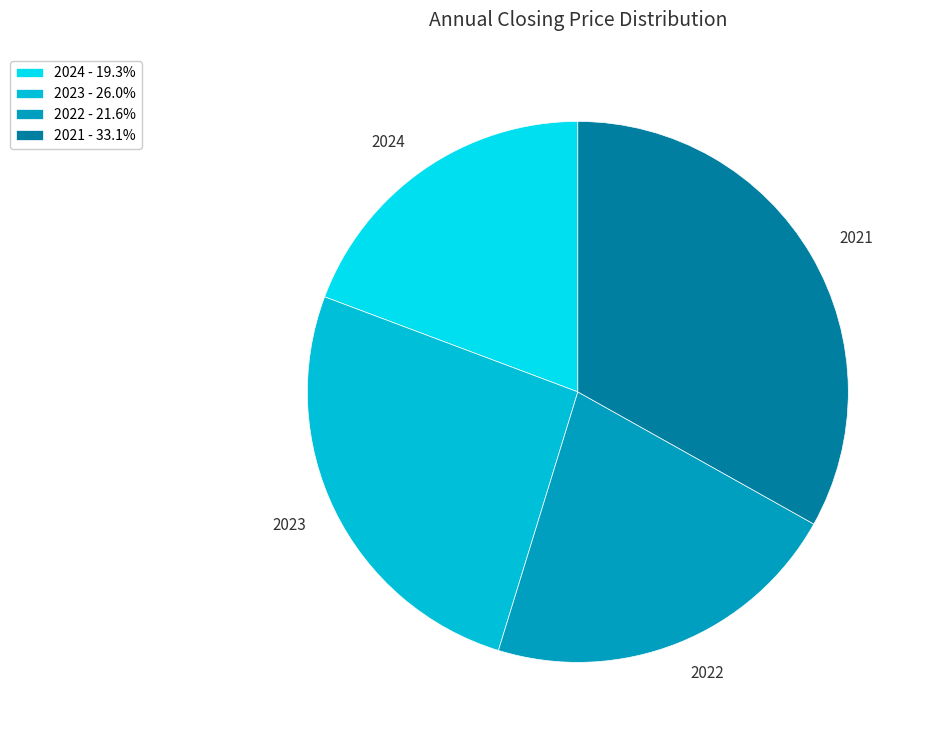

How many segments does this pie chart have?

4